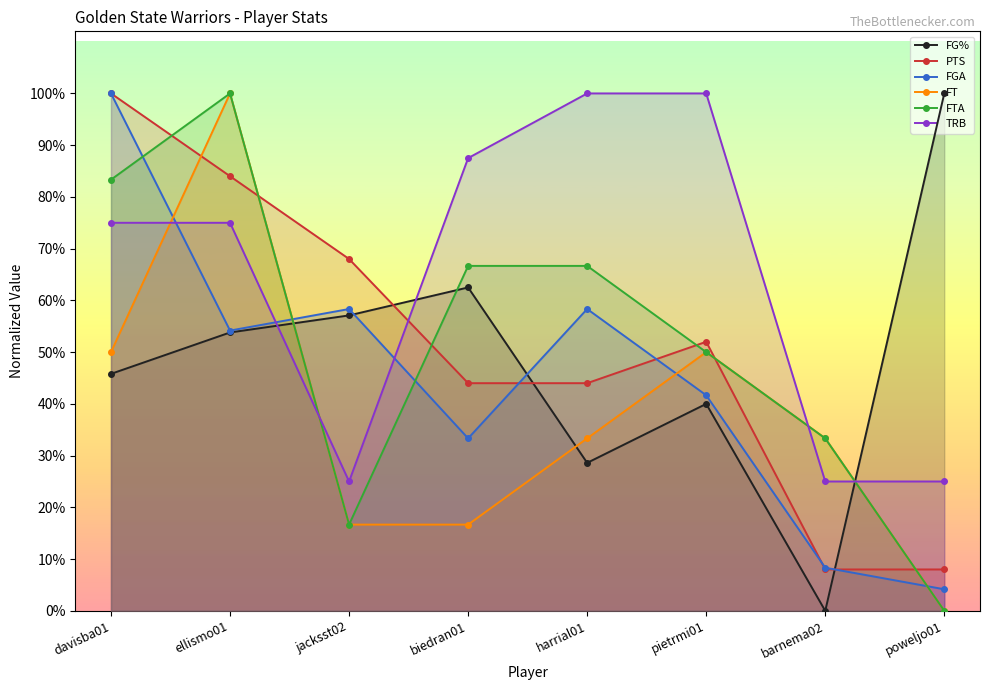

Reading right to left, transcribe all the data shown in this chart.

FG%: 1.0	0.0	0.4	0.3	0.6	0.6	0.5	0.5
PTS: 0.1	0.1	0.5	0.4	0.4	0.7	0.8	1.0
FGA: 0.0	0.1	0.4	0.6	0.3	0.6	0.5	1.0
FT: 0.0	0.3	0.5	0.3	0.2	0.2	1.0	0.5
FTA: 0.0	0.3	0.5	0.7	0.7	0.2	1.0	0.8
TRB: 0.2	0.2	1.0	1.0	0.9	0.2	0.8	0.8